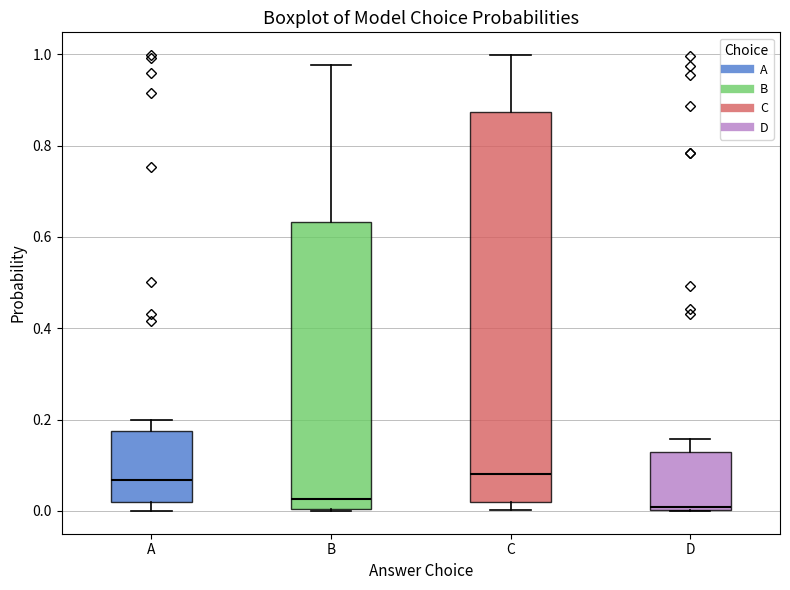

Where does the upper whisker of the box for C end on the y-axis? The values are not printed on the chart, so give them approximately, as read against the axis.

1.00